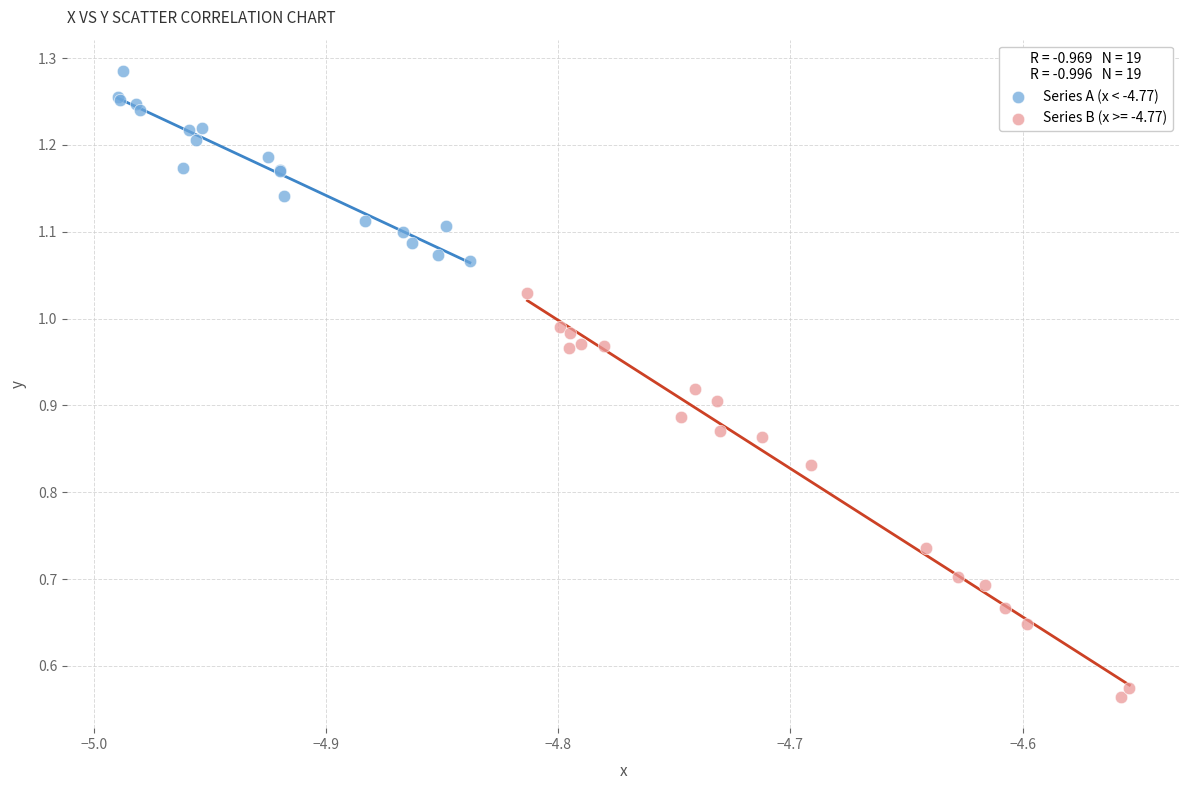

Which series reaches the minimum Y coordinate?

Series B (x >= -4.77)